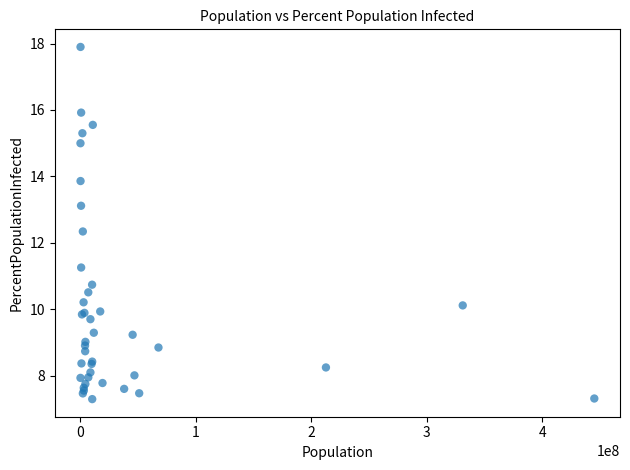

What Y value in the scatter plot is closest to 12?

12.3